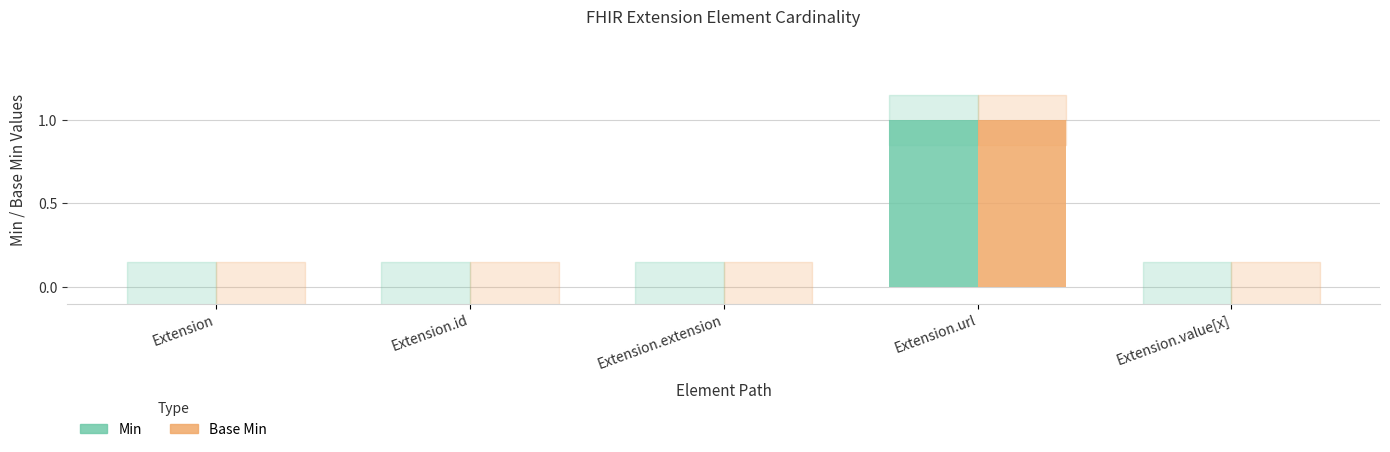

How many distinct data groups are displayed?

2